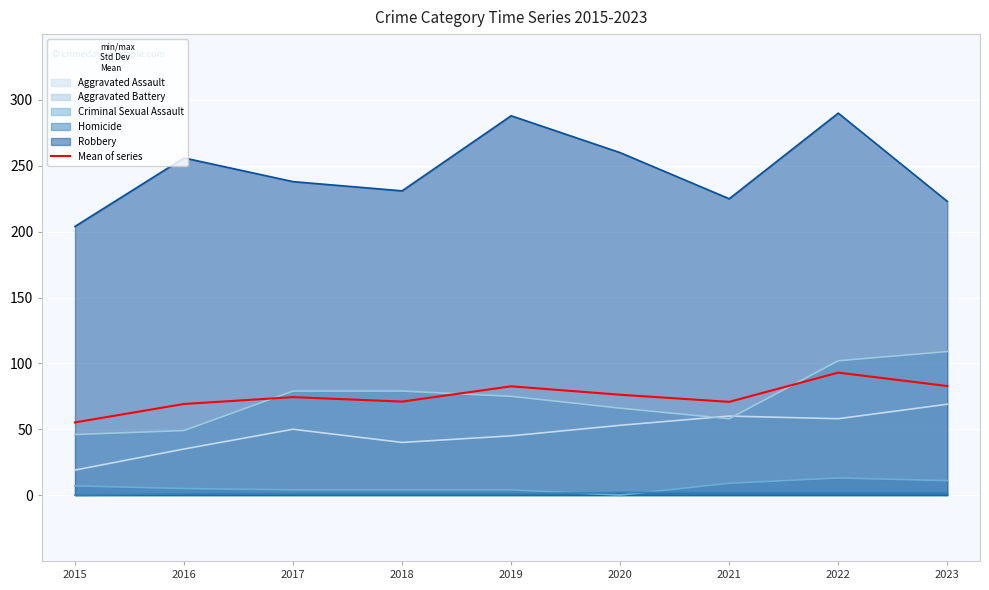

Is it true that the value at 2016 is 45.8?

False